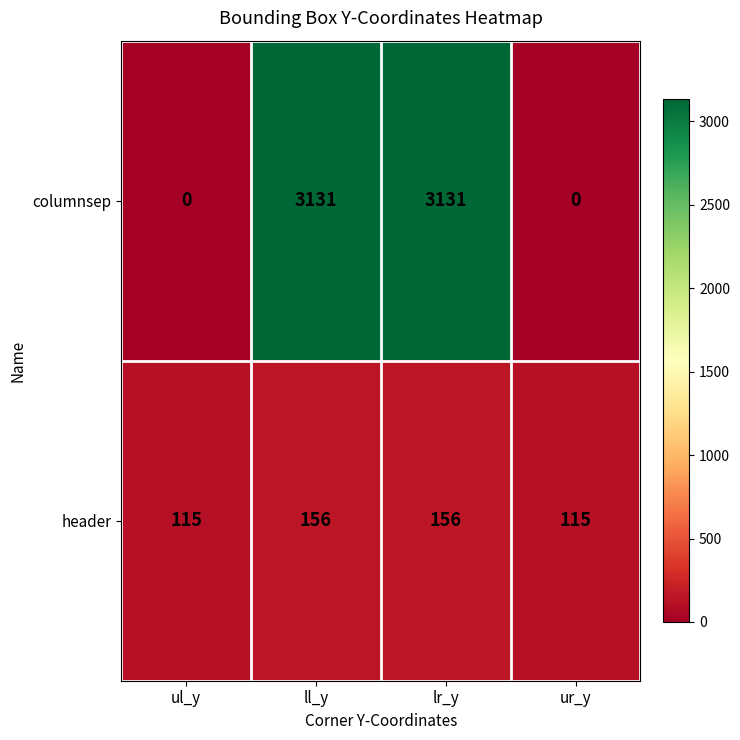

True or false: columnsep has a value of 4364 at lr_y.

False